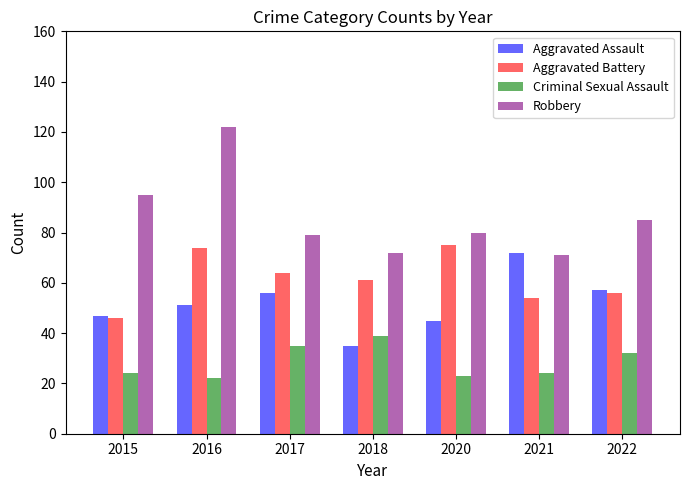

What is the sum of the Aggravated Assault values at 2021 and 2016?

123